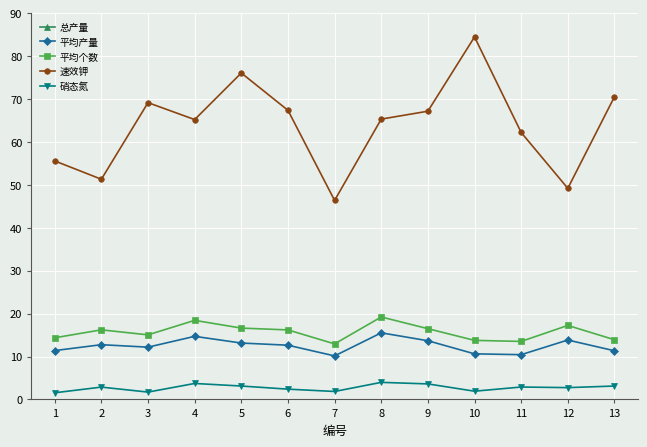

Which category has the highest value in the 总产量 series?

8